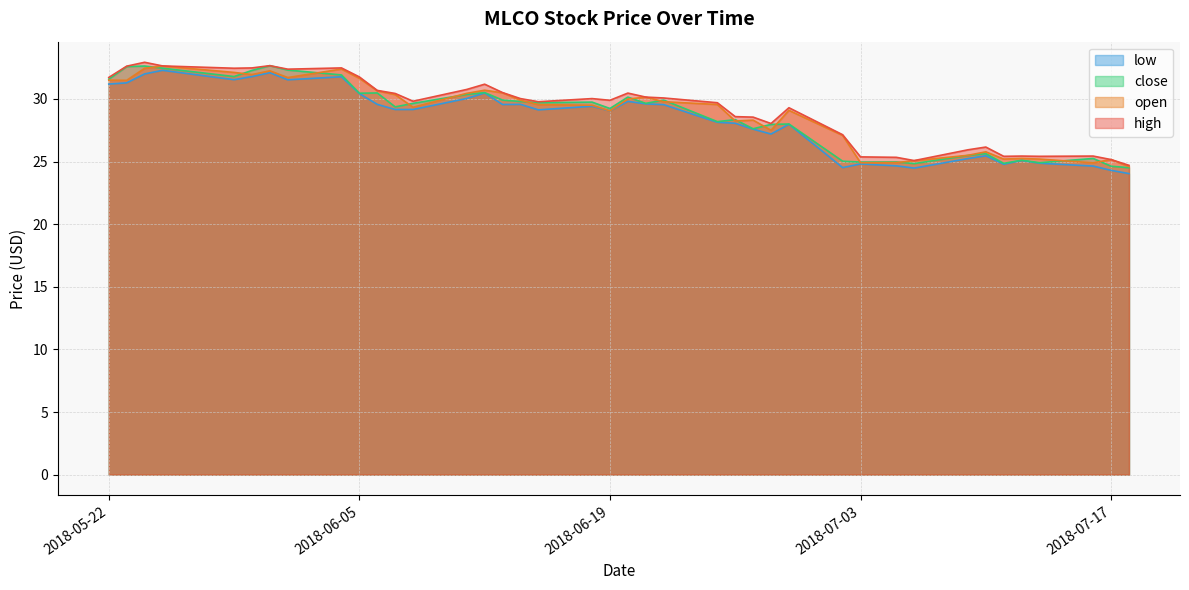

True or false: open has a value of 24.9 at 2018-07-03.

True